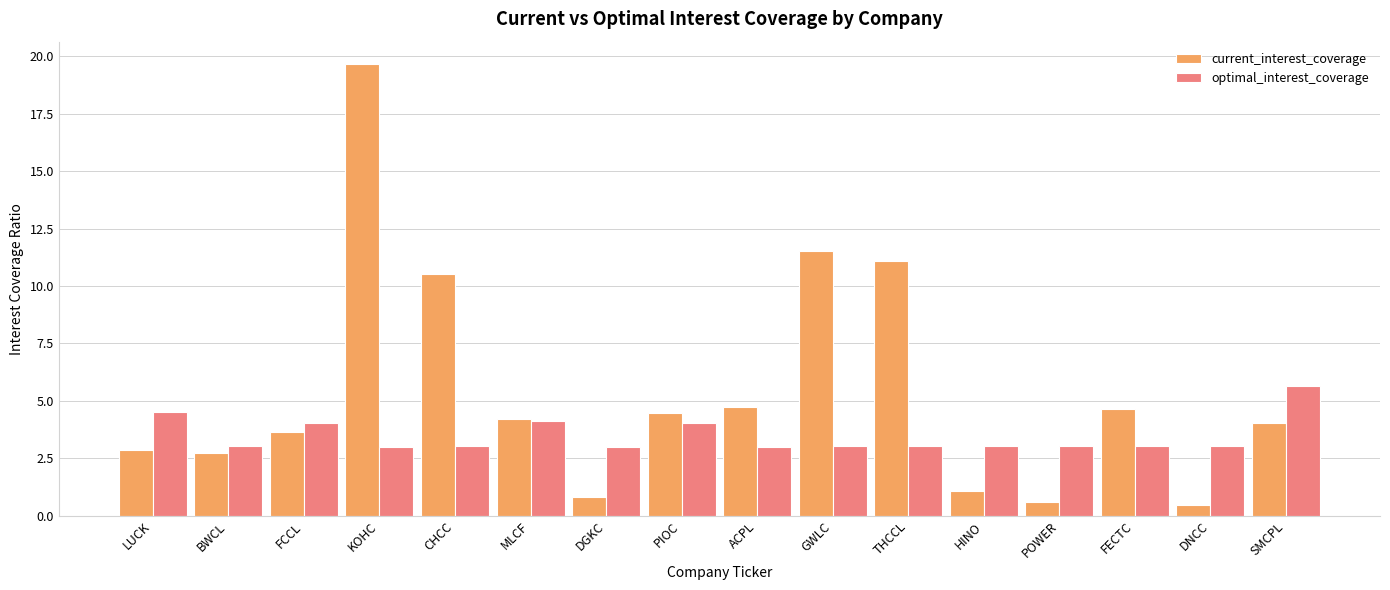

How many distinct data groups are displayed?

2